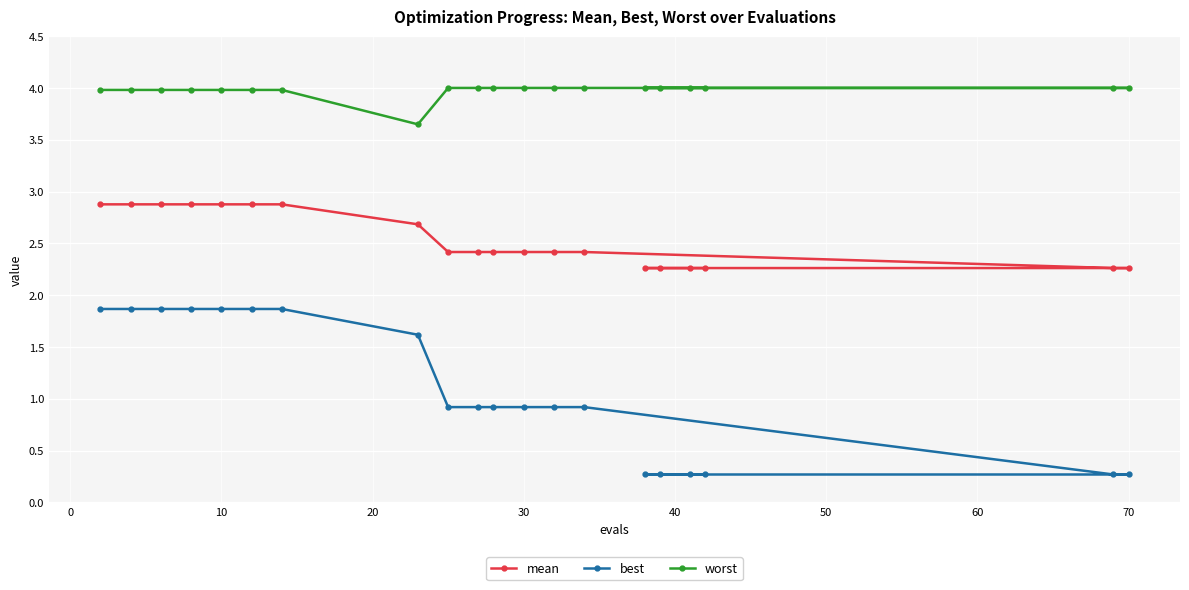

What is the sum of all mean values?

50.9